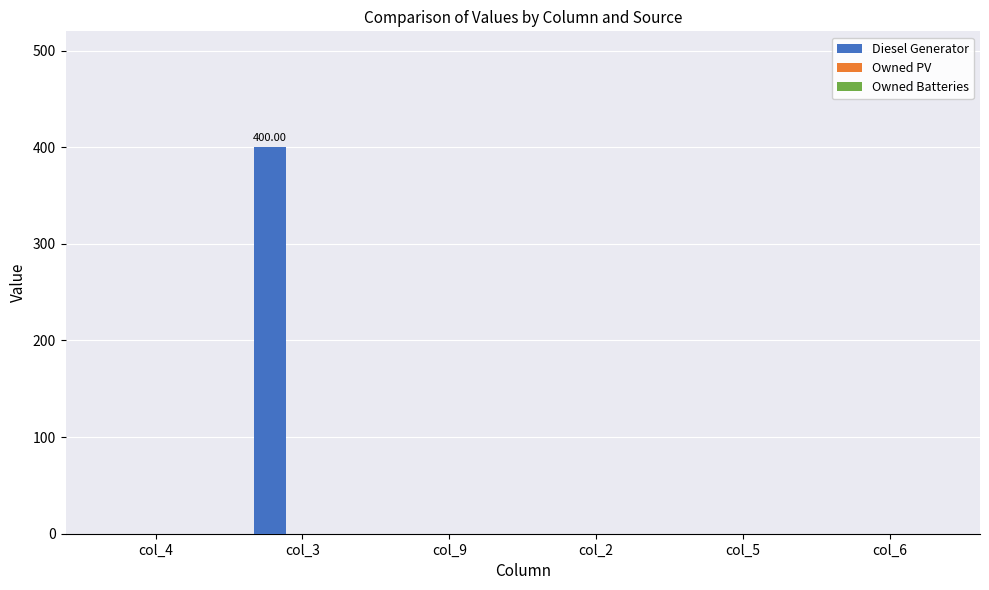

Are the bars horizontal?

No